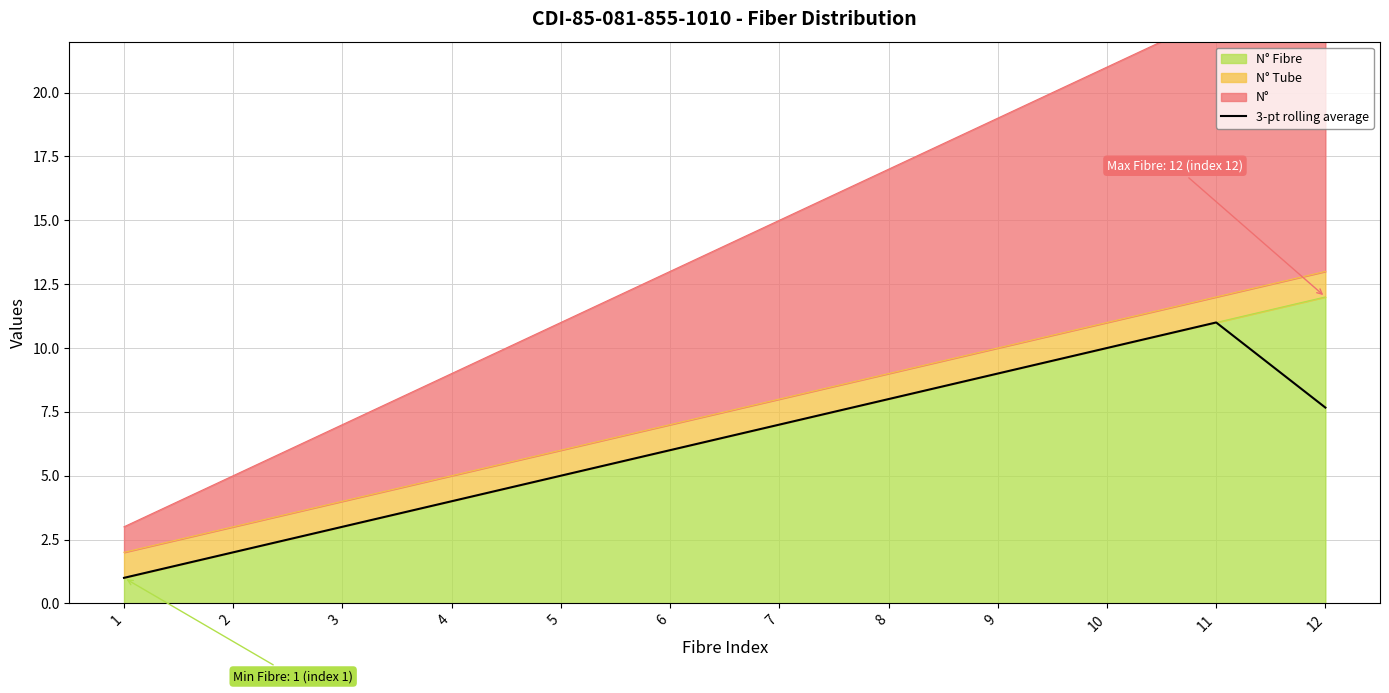

What is the value of the 3rd point from the left?

3.0